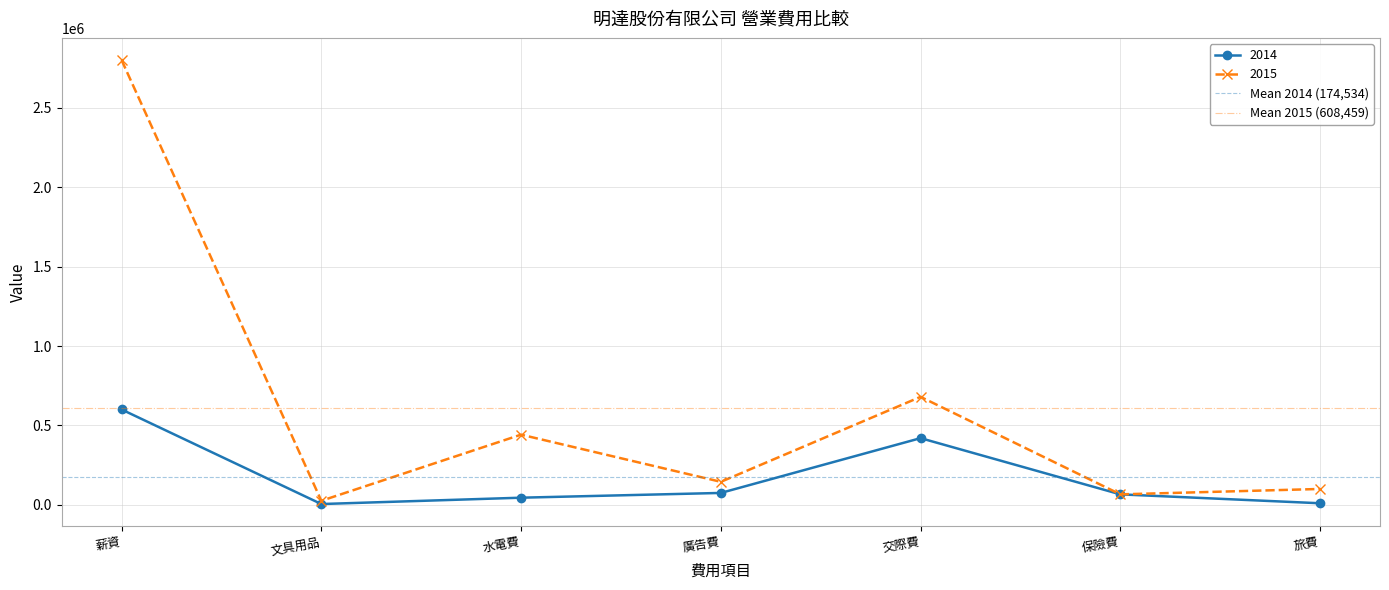

What is the total value across all series at 薪資?

782992.9